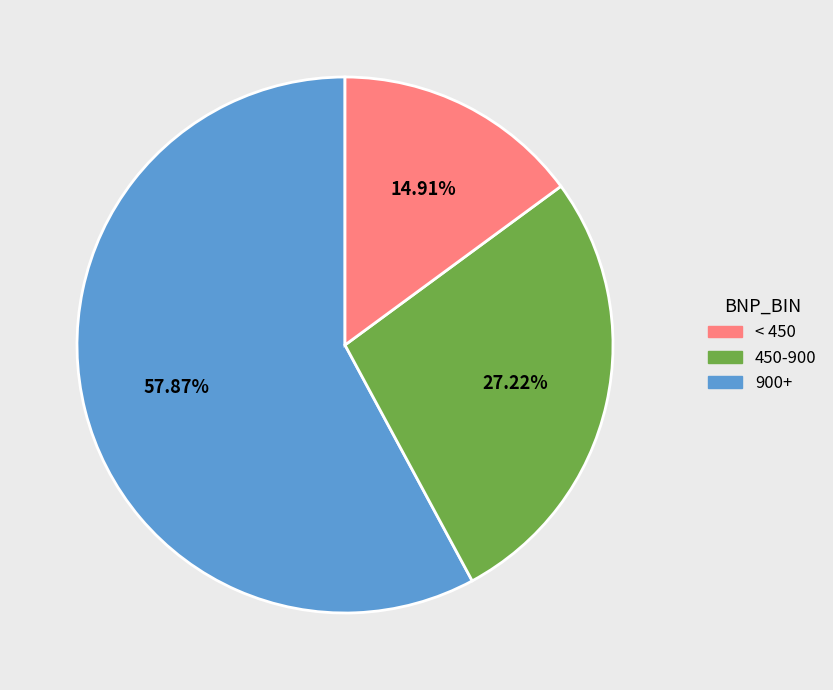

How many segments does this pie chart have?

3